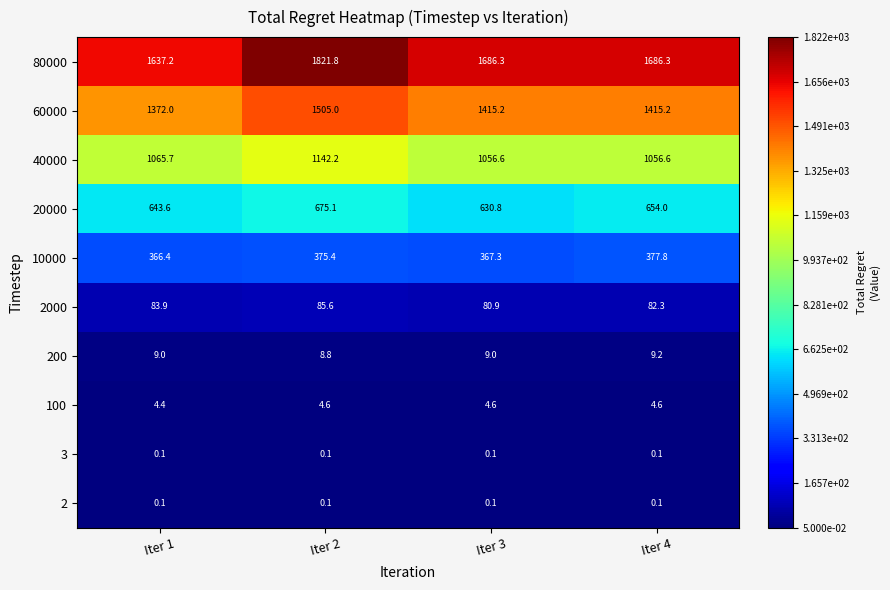

Rank the categories by 2000 value from lowest to highest.

Iter 3, Iter 4, Iter 1, Iter 2